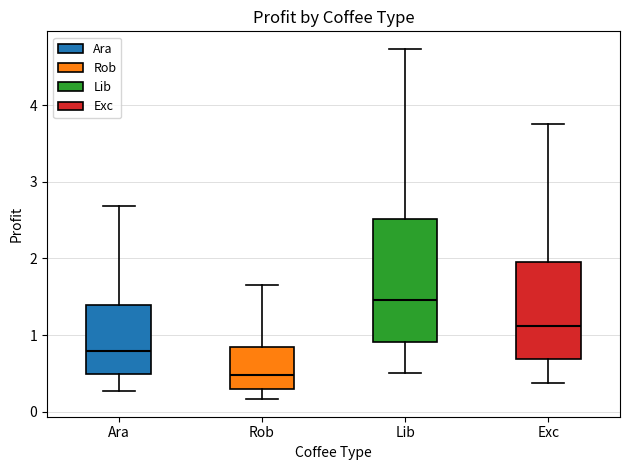

Where is the lower edge of the box for Exc on the y-axis? The values are not printed on the chart, so give them approximately, as read against the axis.

0.7